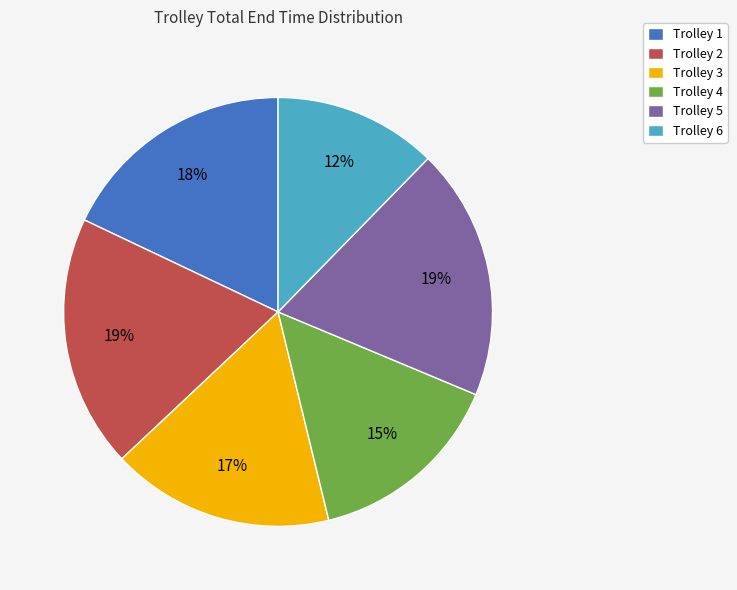

Is it true that Trolley 4 is 15% of the pie?

True